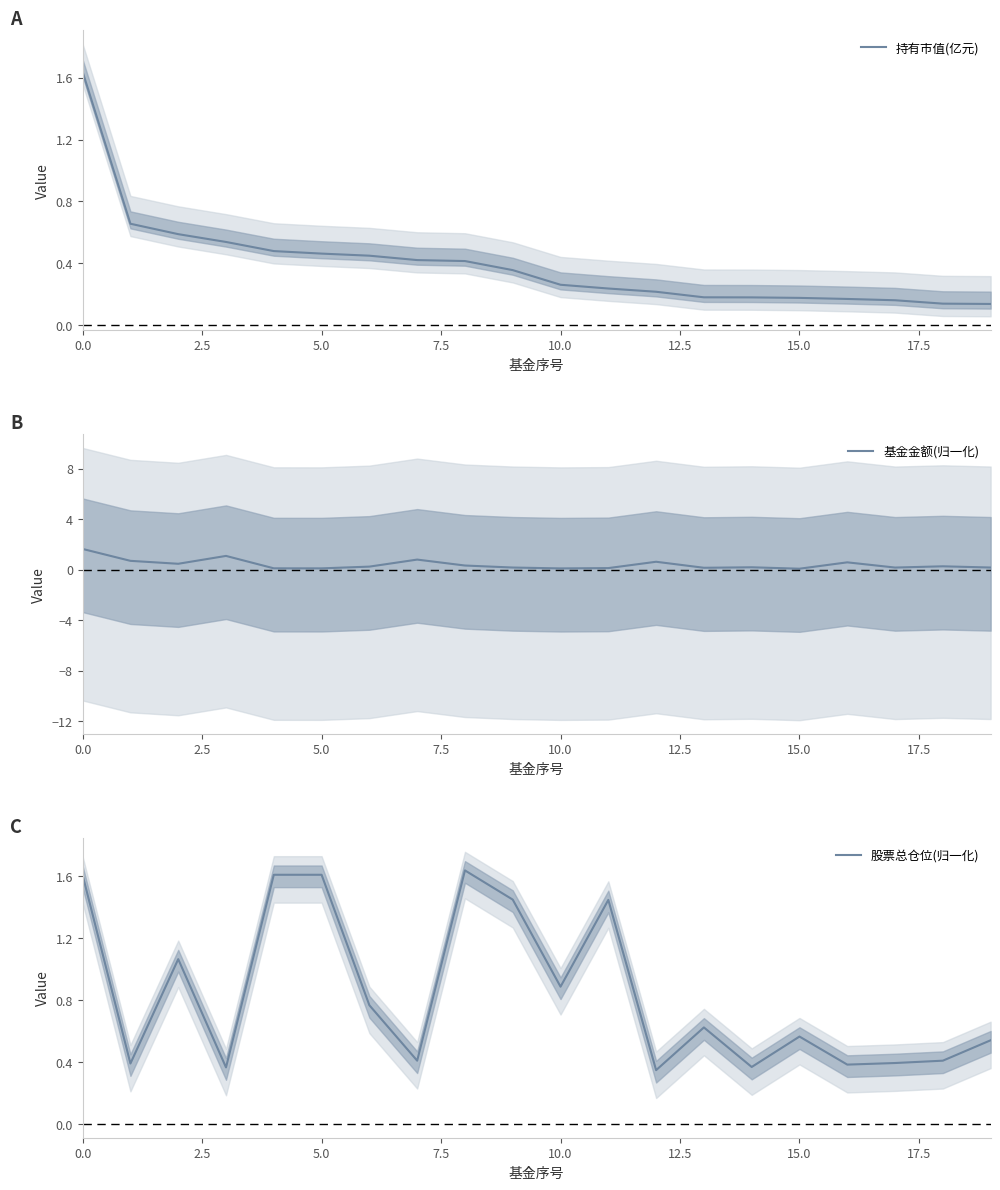

Which series has the largest range (max minus min)?

基金金额(归一化)